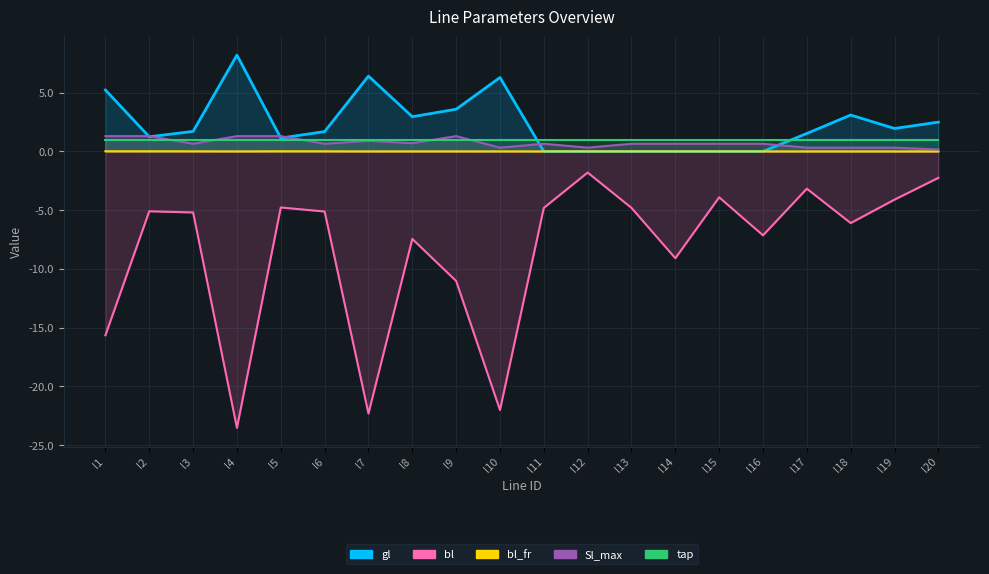

True or false: gl has a value of 1.7 at l3.

True